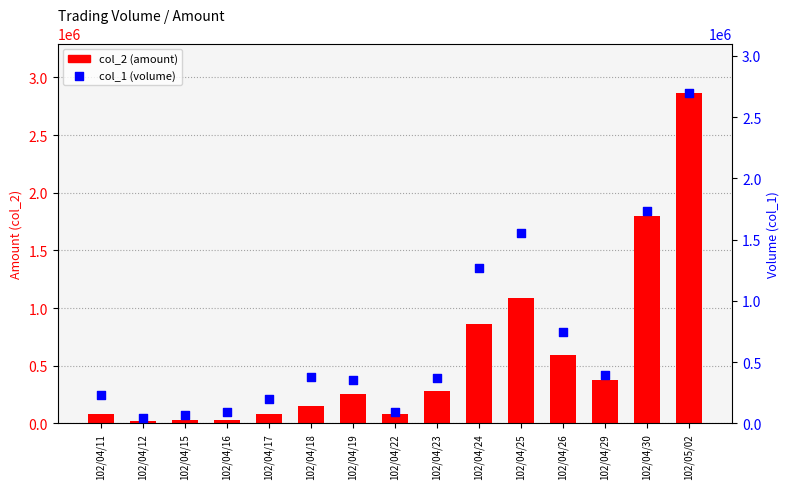

At which category is the sum across all series the highest?

102/05/02